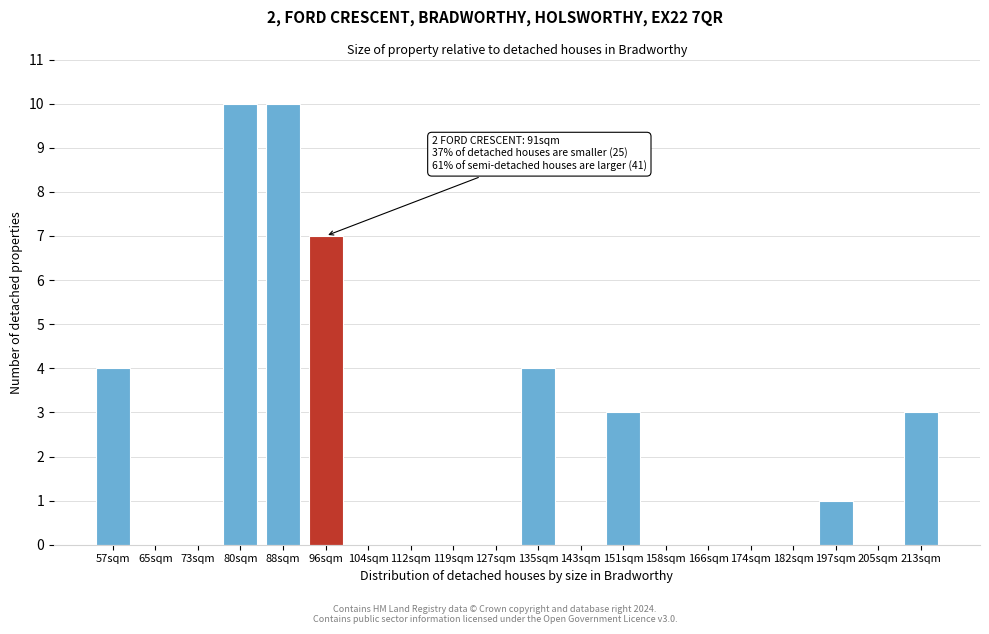

Reading left to right, extract all data points from this chart.

57sqm=4	65sqm=0	73sqm=0	80sqm=10	88sqm=10	96sqm=7	104sqm=0	112sqm=0	119sqm=0	127sqm=0	135sqm=4	143sqm=0	151sqm=3	158sqm=0	166sqm=0	174sqm=0	182sqm=0	197sqm=1	205sqm=0	213sqm=3